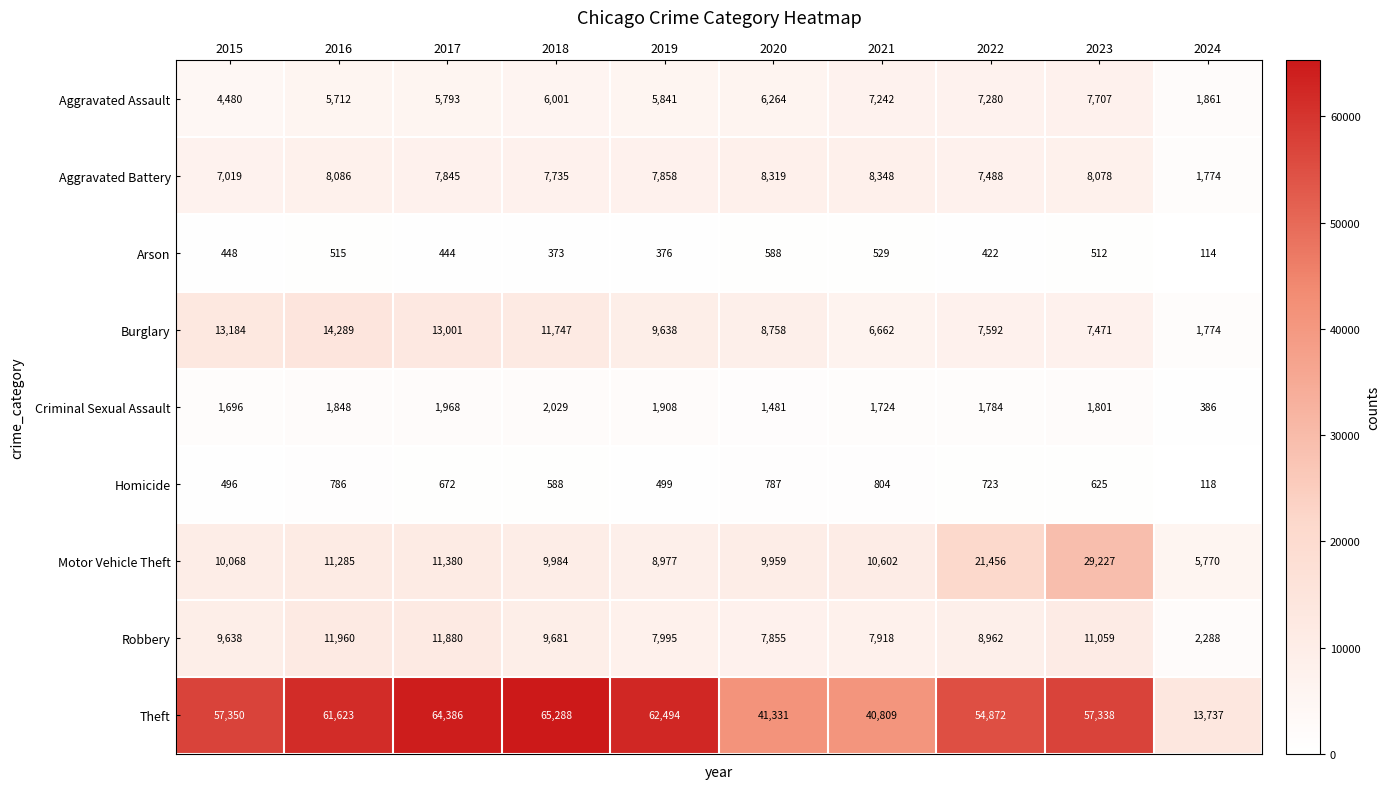

What is the smallest value displayed?

114